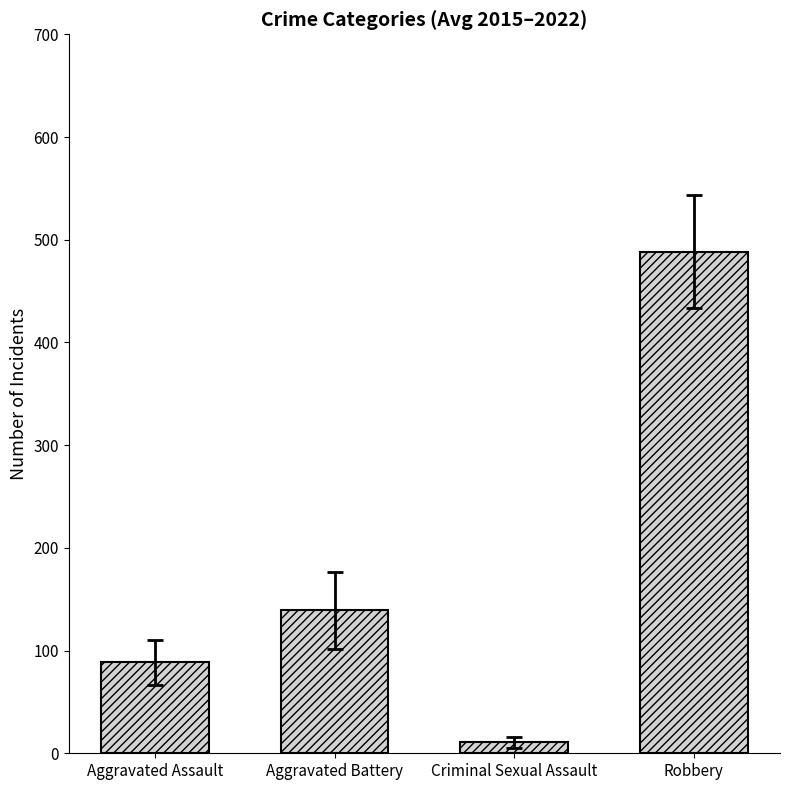

At which label is the value closest to 249?

Aggravated Battery